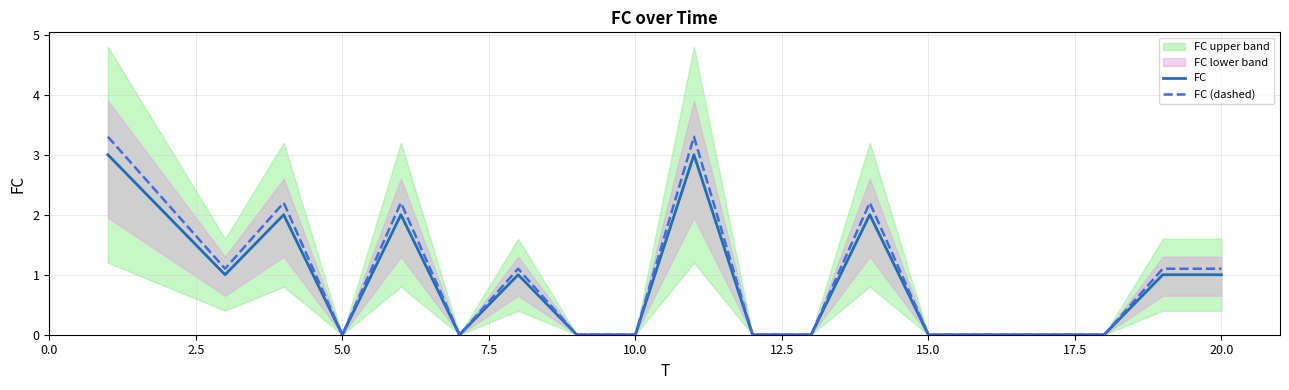

True or false: FC has a value of -1.1 at 10.0.

False